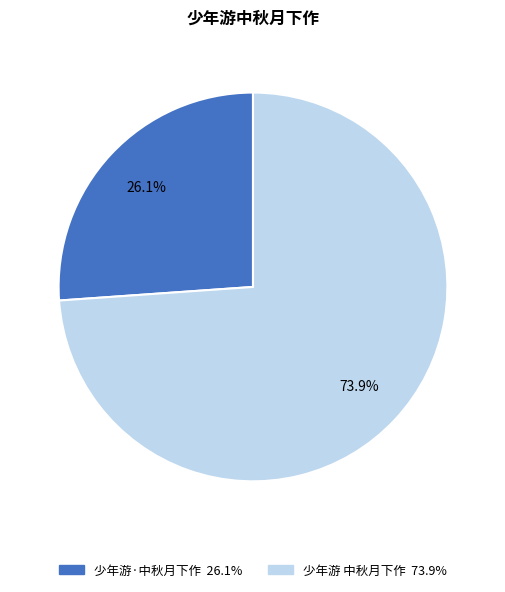

Is it true that 少年游·中秋月下作 is 20% of the pie?

False